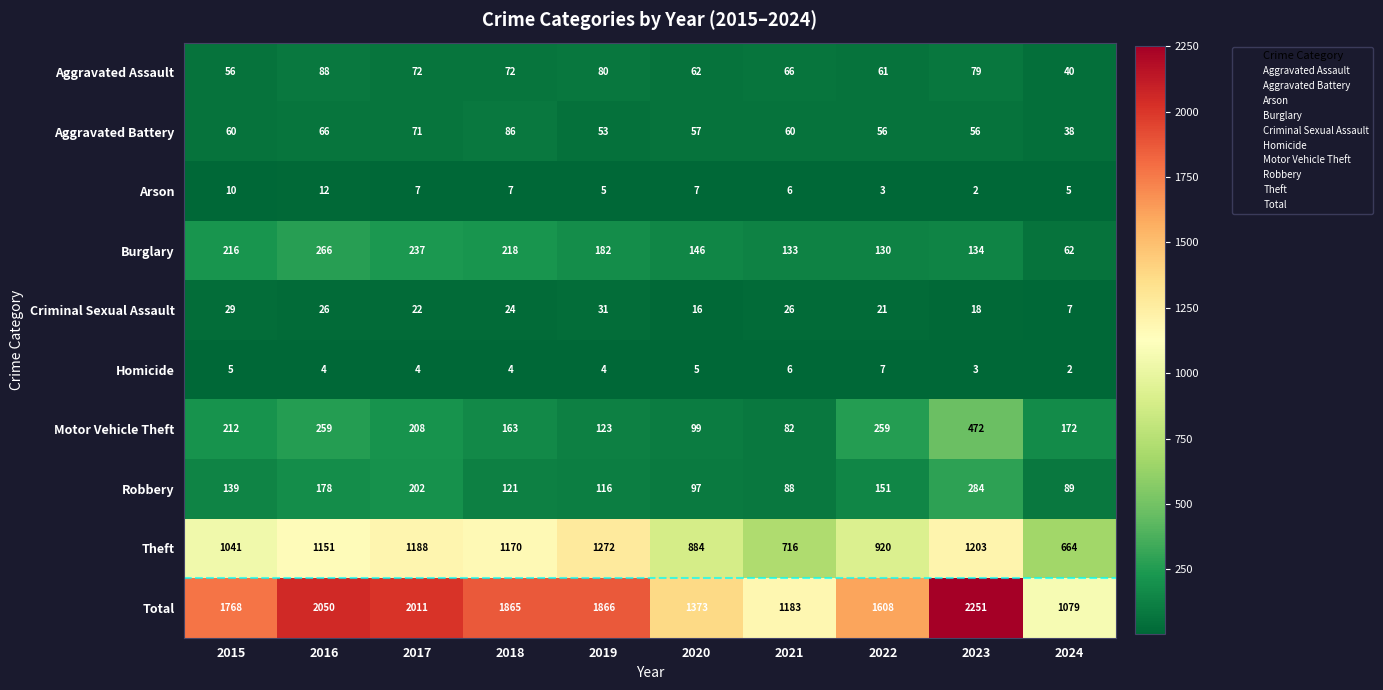

Which series has the widest spread of values?

Total